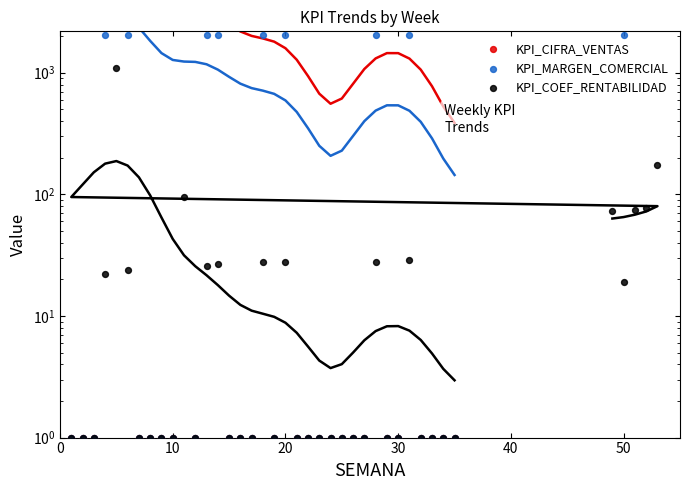

What are all the series names shown in the legend?

KPI_CIFRA_VENTAS, KPI_MARGEN_COMERCIAL, KPI_COEF_RENTABILIDAD